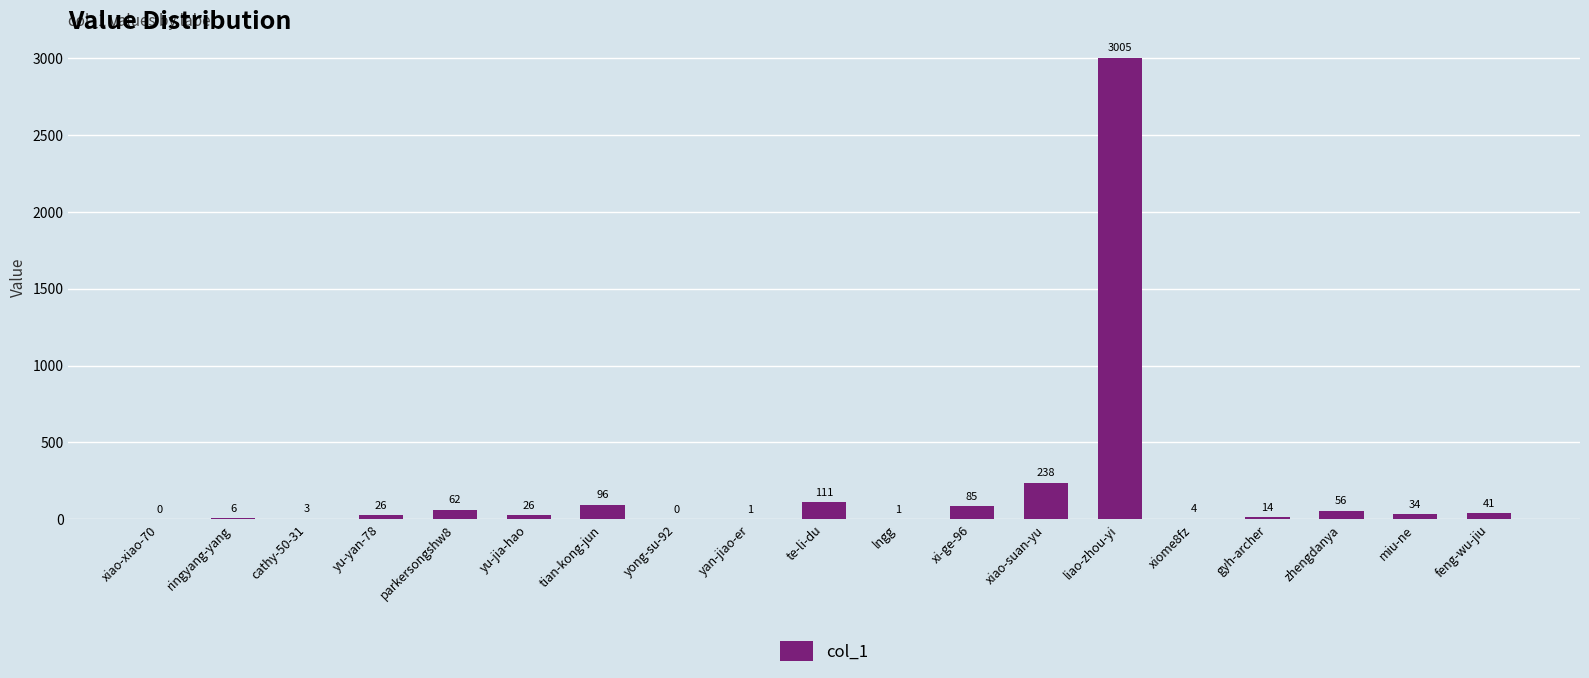

What is the sum of all values?

3809